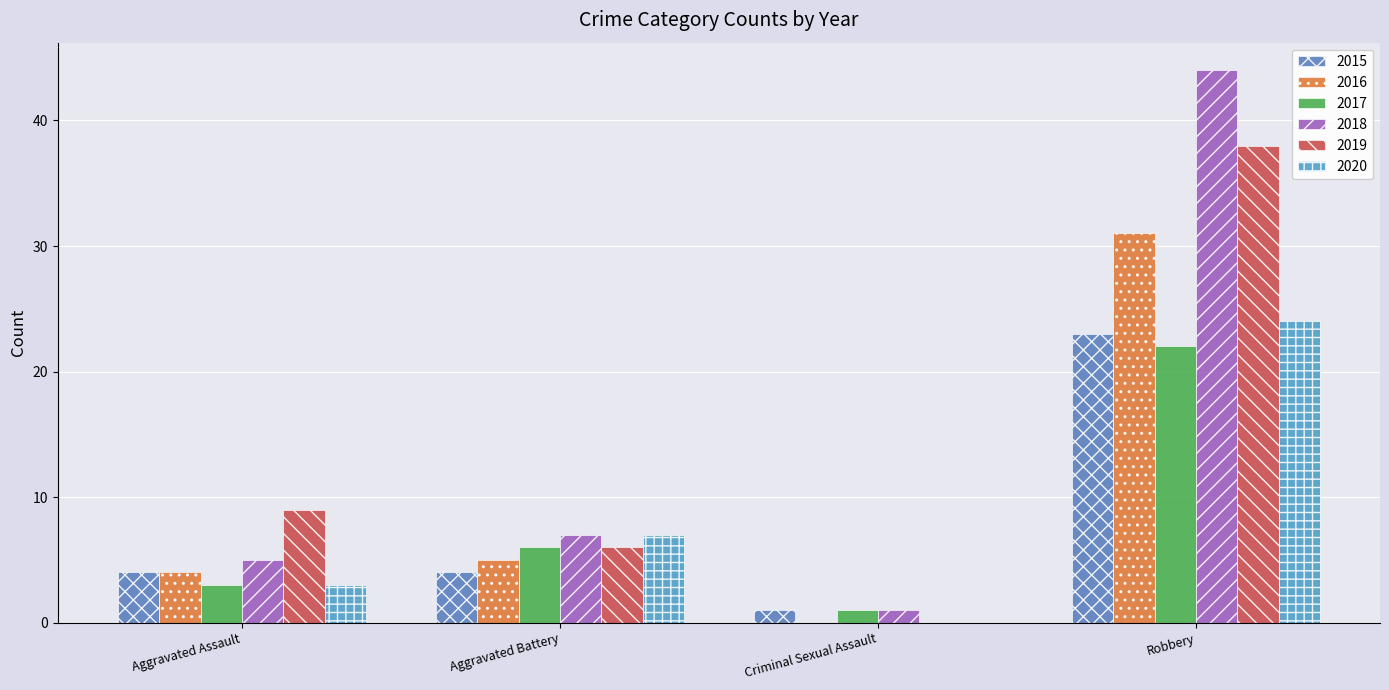

Is it true that 2019 equals 6 at Aggravated Battery?

True